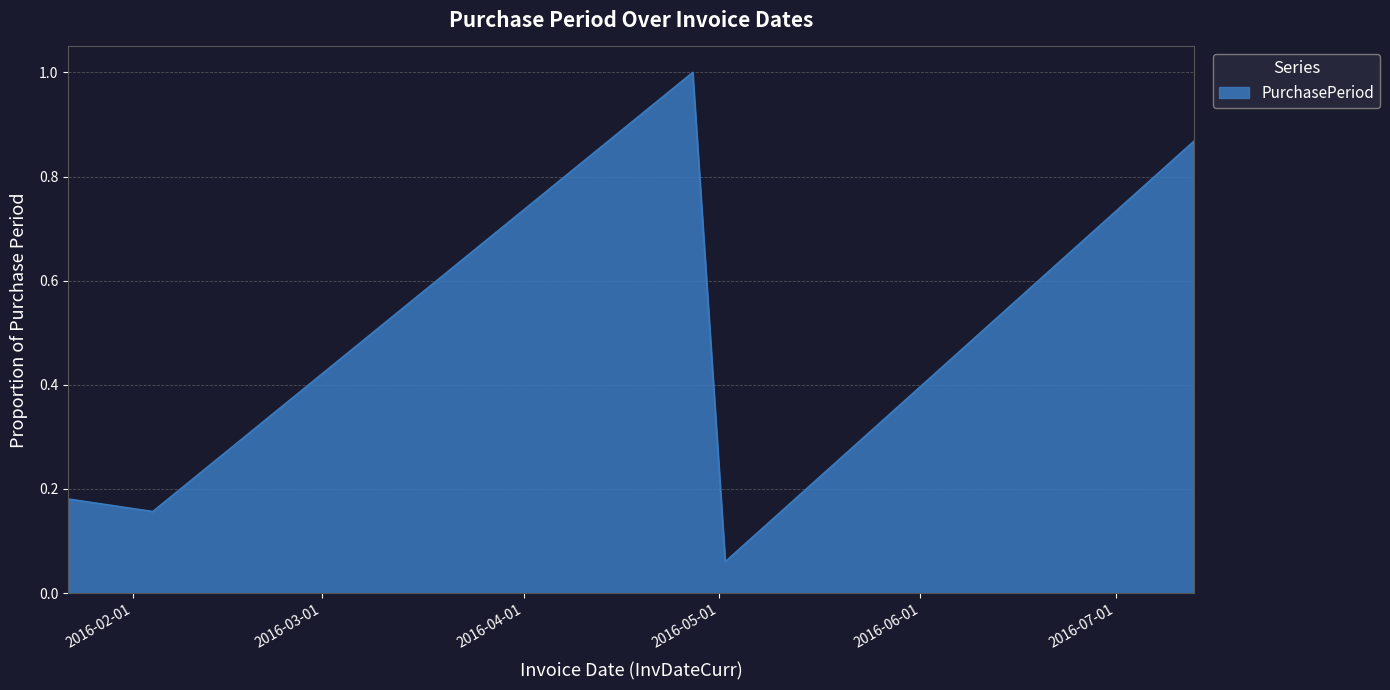

How many interior local valleys (lower than both neighbors) does the data have?

2